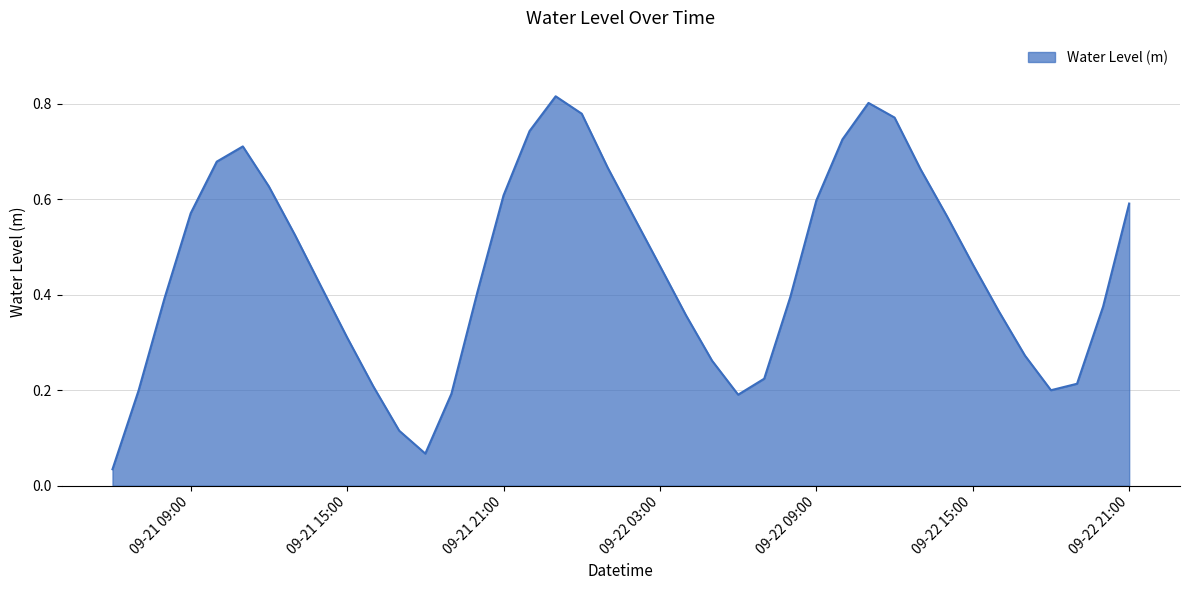

Rank the categories by value from highest to lowest.

2024-09-21 23:00:00, 2024-09-22 11:00:00, 2024-09-22 00:00:00, 2024-09-22 12:00:00, 2024-09-21 22:00:00, 2024-09-22 10:00:00, 2024-09-21 11:00:00, 2024-09-21 10:00:00, 2024-09-22 01:00:00, 2024-09-22 13:00:00, 2024-09-21 12:00:00, 2024-09-21 21:00:00, 2024-09-22 09:00:00, 2024-09-22 21:00:00, 2024-09-21 09:00:00, 2024-09-22 14:00:00, 2024-09-22 02:00:00, 2024-09-21 13:00:00, 2024-09-22 15:00:00, 2024-09-22 03:00:00, 2024-09-21 14:00:00, 2024-09-21 20:00:00, 2024-09-22 08:00:00, 2024-09-21 08:00:00, 2024-09-22 20:00:00, 2024-09-22 16:00:00, 2024-09-22 04:00:00, 2024-09-21 15:00:00, 2024-09-22 17:00:00, 2024-09-22 05:00:00, 2024-09-22 07:00:00, 2024-09-22 19:00:00, 2024-09-21 16:00:00, 2024-09-22 18:00:00, 2024-09-21 07:00:00, 2024-09-21 19:00:00, 2024-09-22 06:00:00, 2024-09-21 17:00:00, 2024-09-21 18:00:00, 2024-09-21 06:00:00